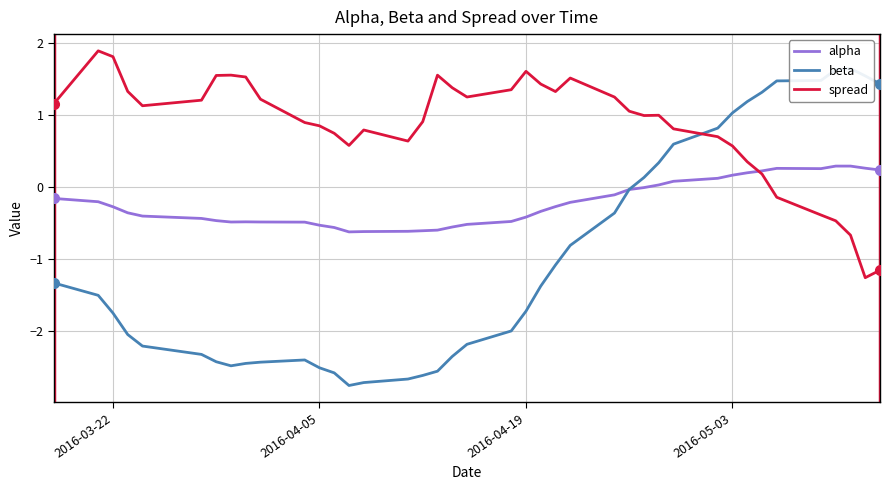

How many positive values does the beta series have?

13